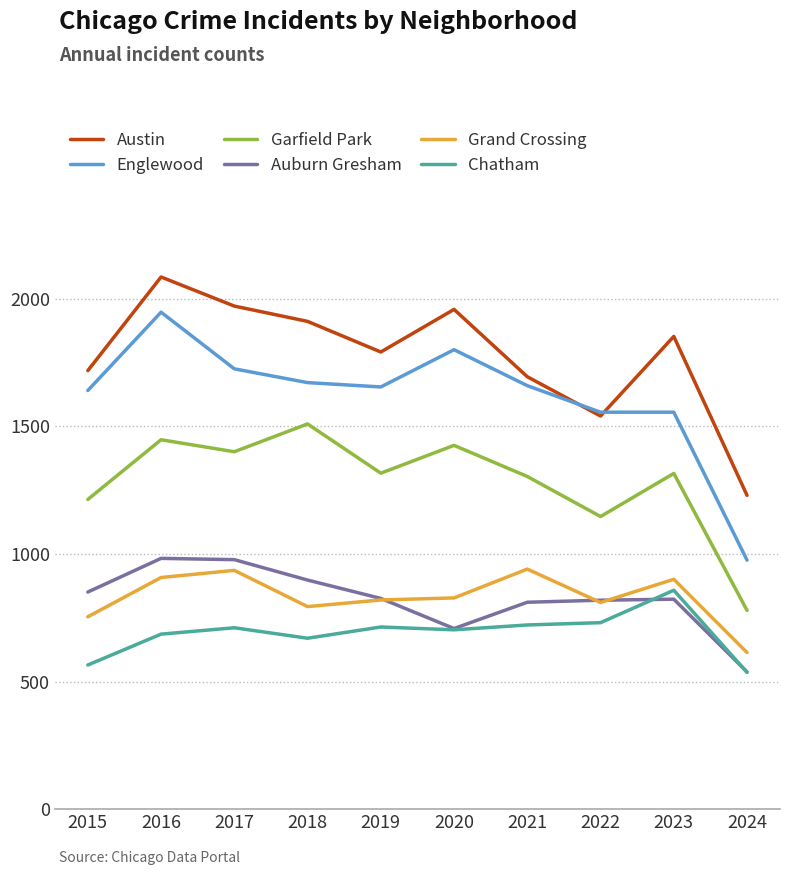

True or false: Englewood and Chatham intersect in this chart.

False